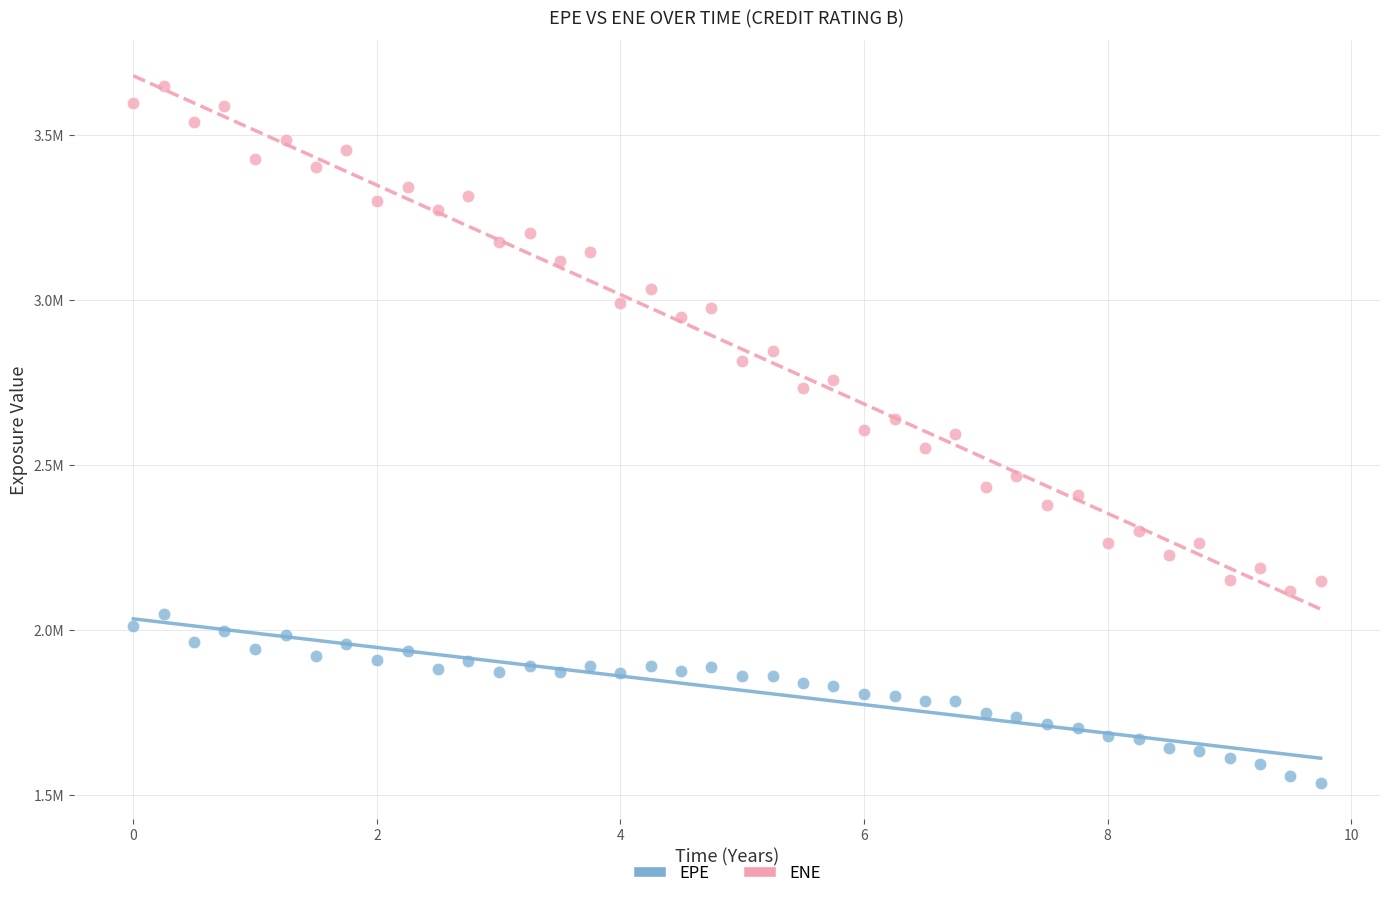

Which series reaches the minimum Y coordinate?

EPE